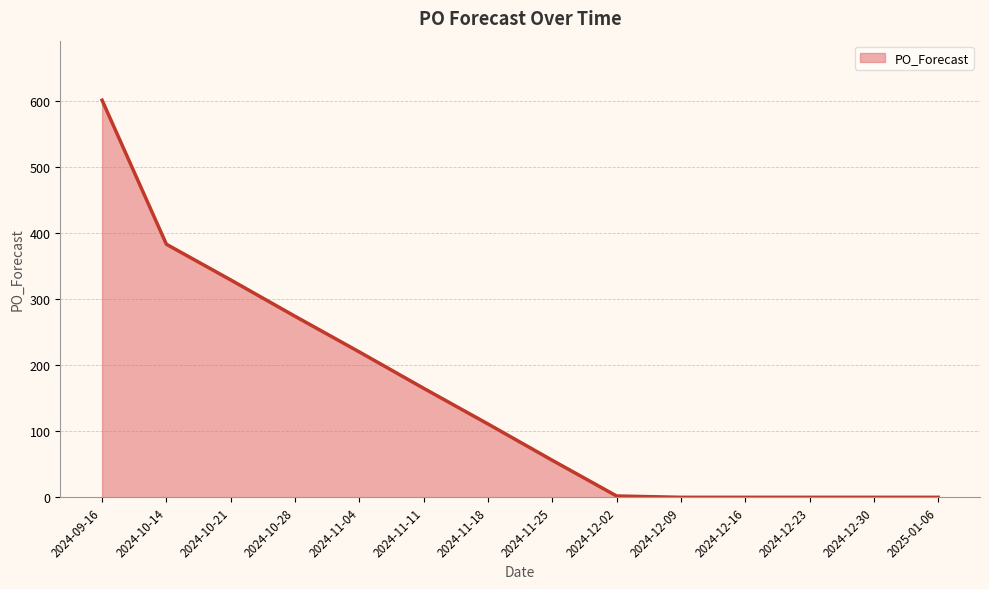

Approximately how many times larger is the value at 2024-11-25 compared to 2024-11-11?

0.3